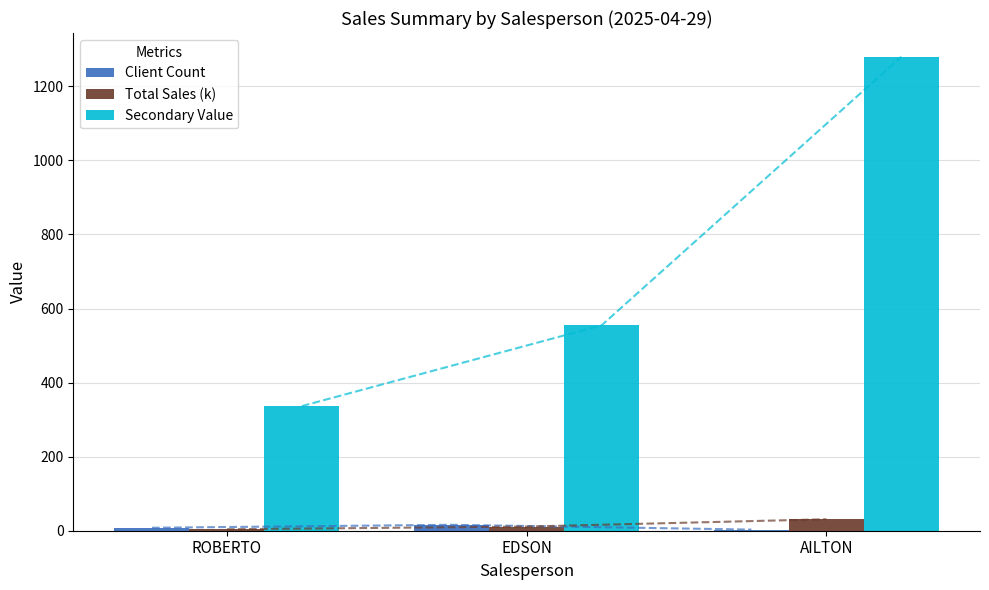

Which category has the lowest value in the Secondary Value series?

ROBERTO